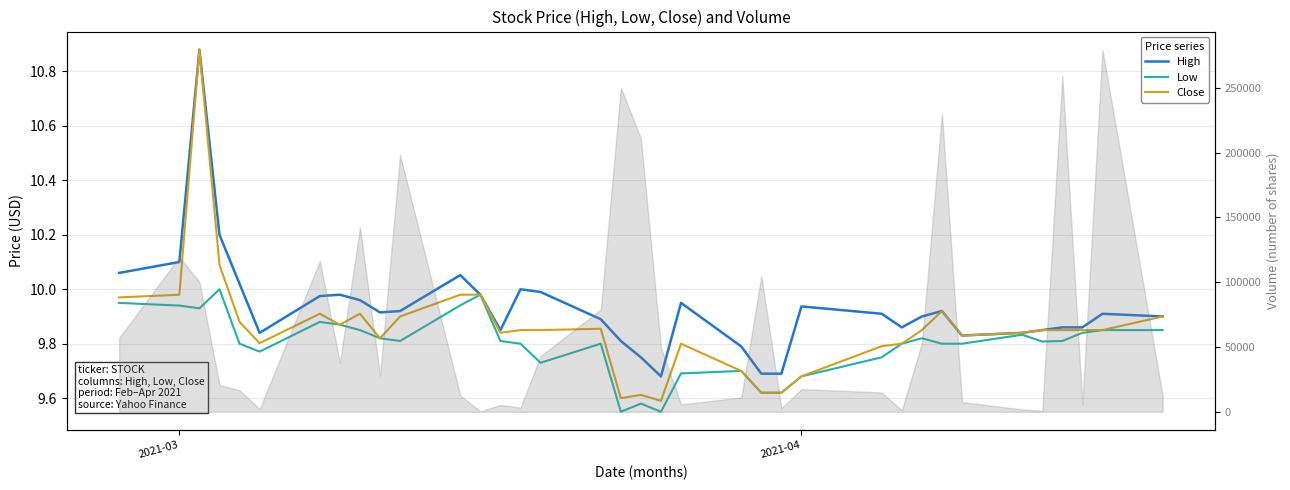

Which series has the widest spread of values?

Close